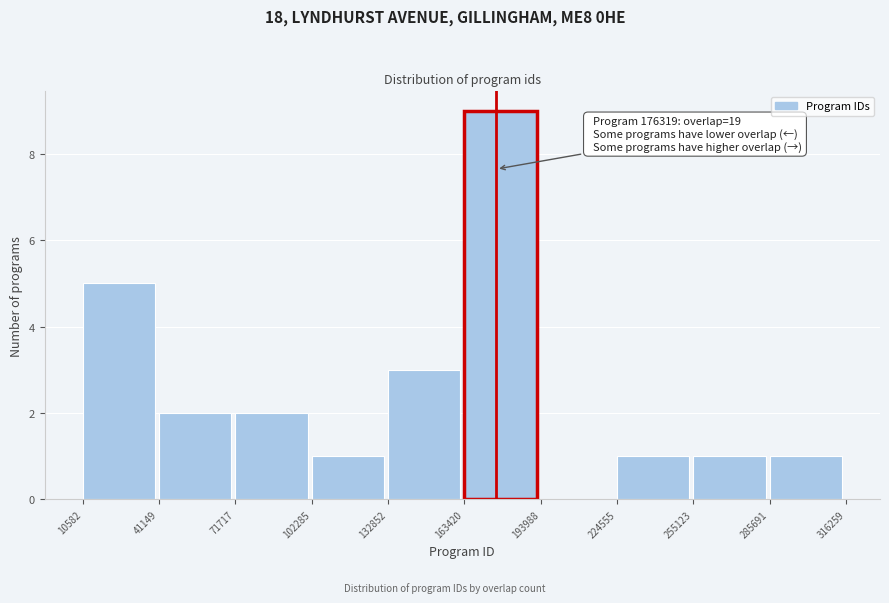

Which range on the x-axis has the tallest bar?

163420 to 193988